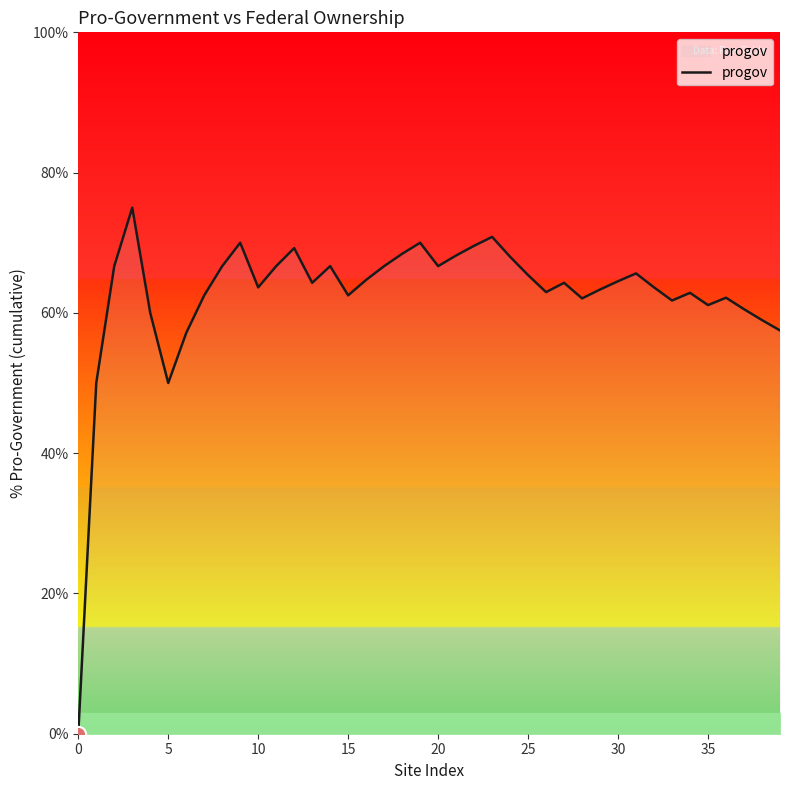

What is the difference between the maximum and minimum values?

75.0